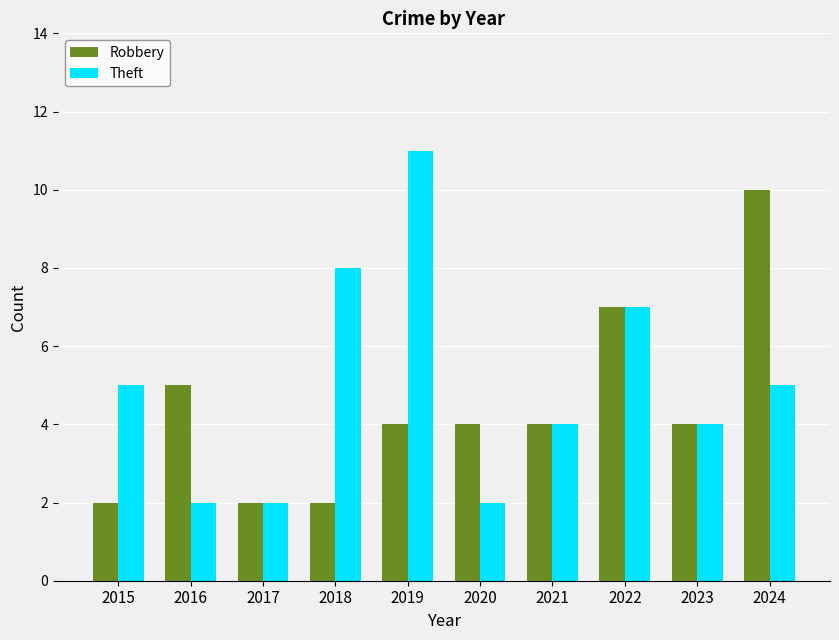

Reading left to right, list all the values displayed in this chart.

Robbery: 2	5	2	2	4	4	4	7	4	10
Theft: 5	2	2	8	11	2	4	7	4	5